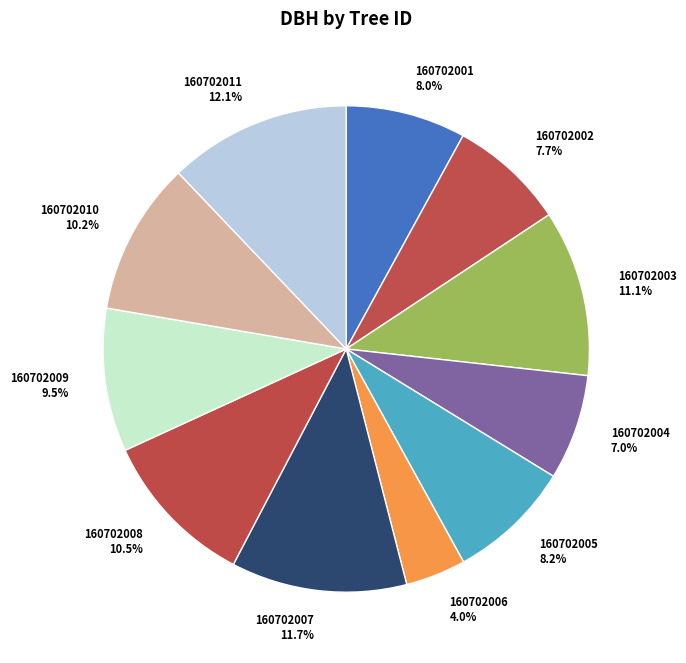

What portion of the pie excludes 160702003?

88.9%